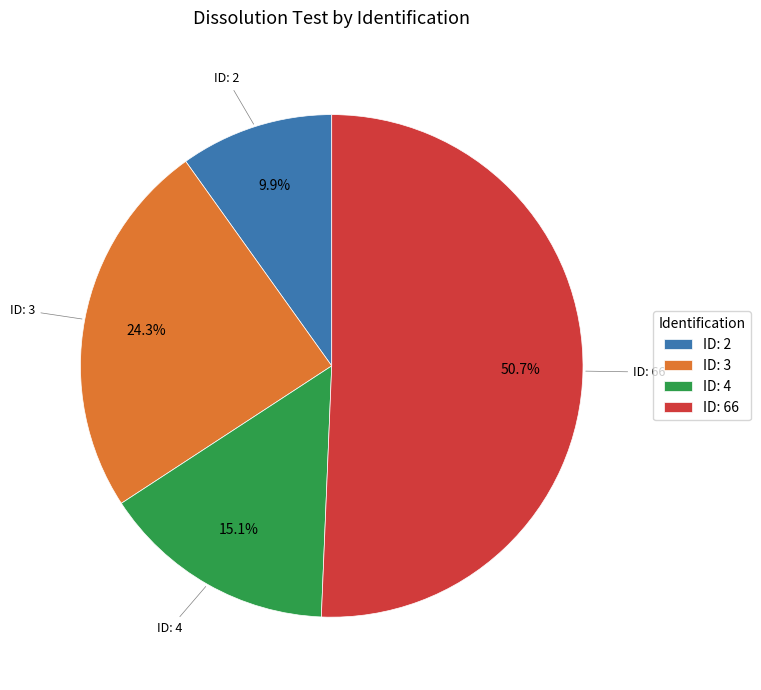

Which category has the smallest portion of the pie?

ID: 2